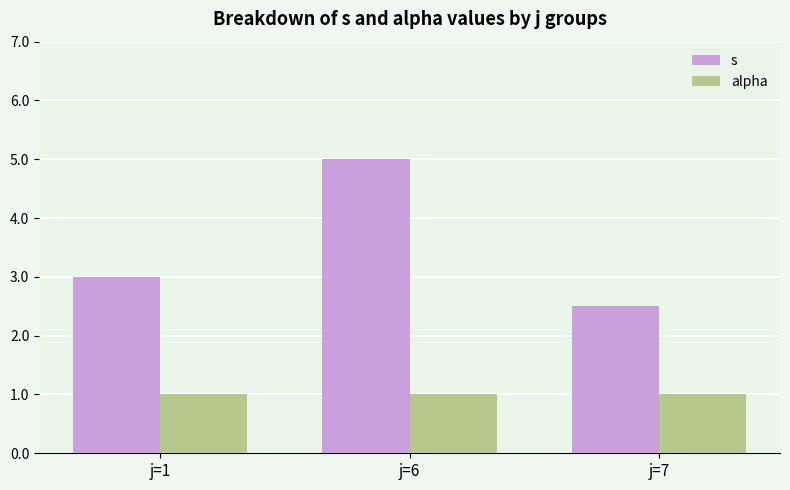

Rank the series at j=7 from highest to lowest value.

s, alpha